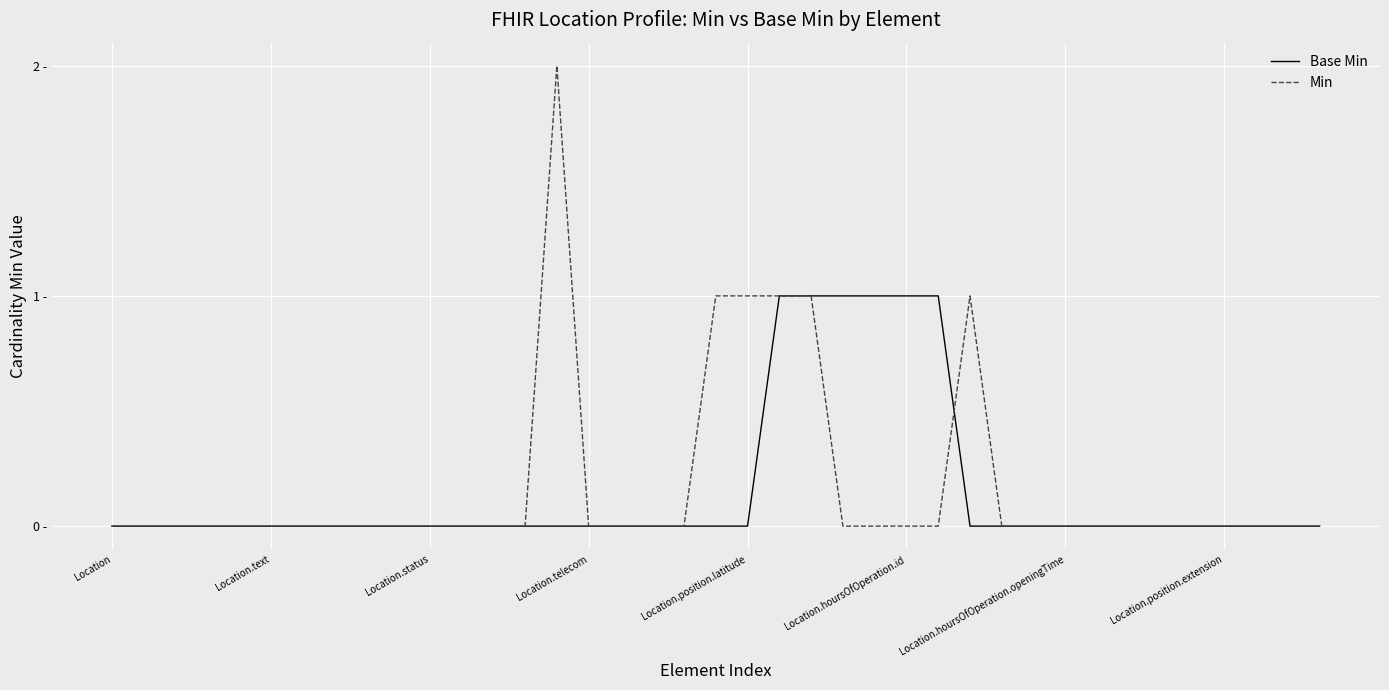

Is this an area chart (filled region under the line)?

No